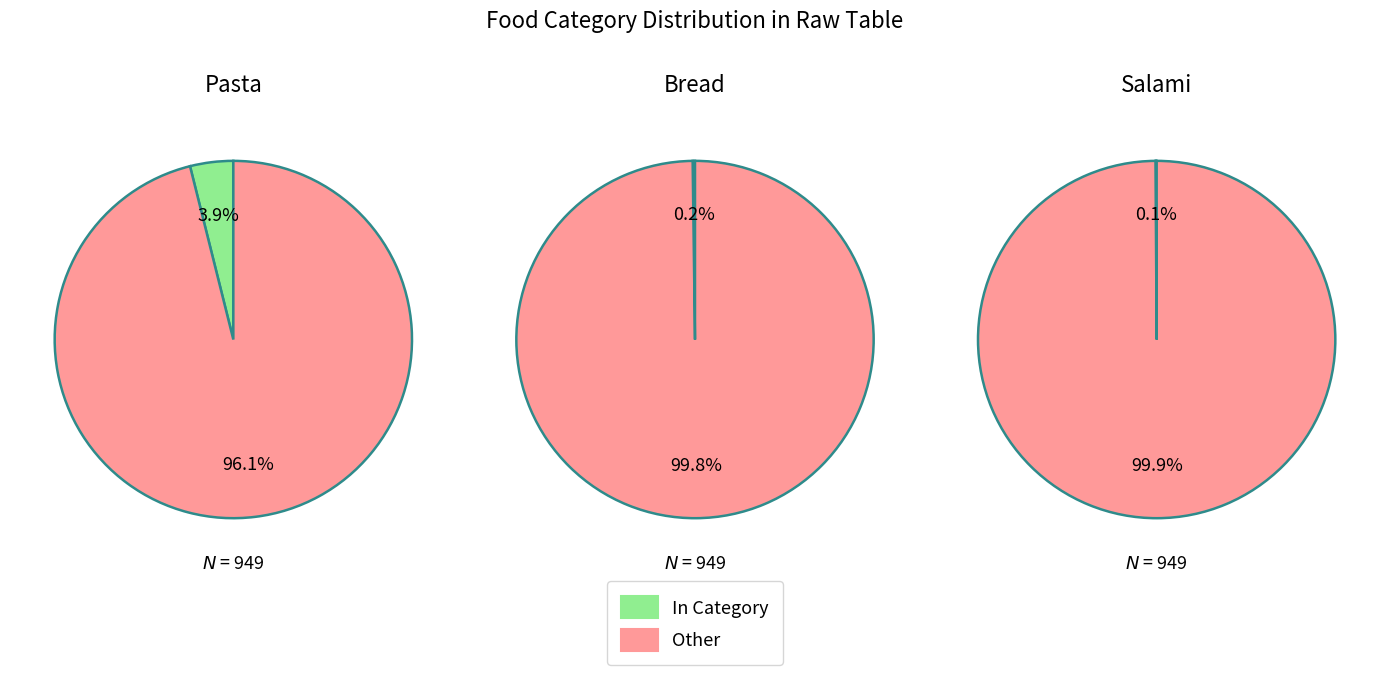

Combined, do 1 and 3 account for over 50%?

Yes